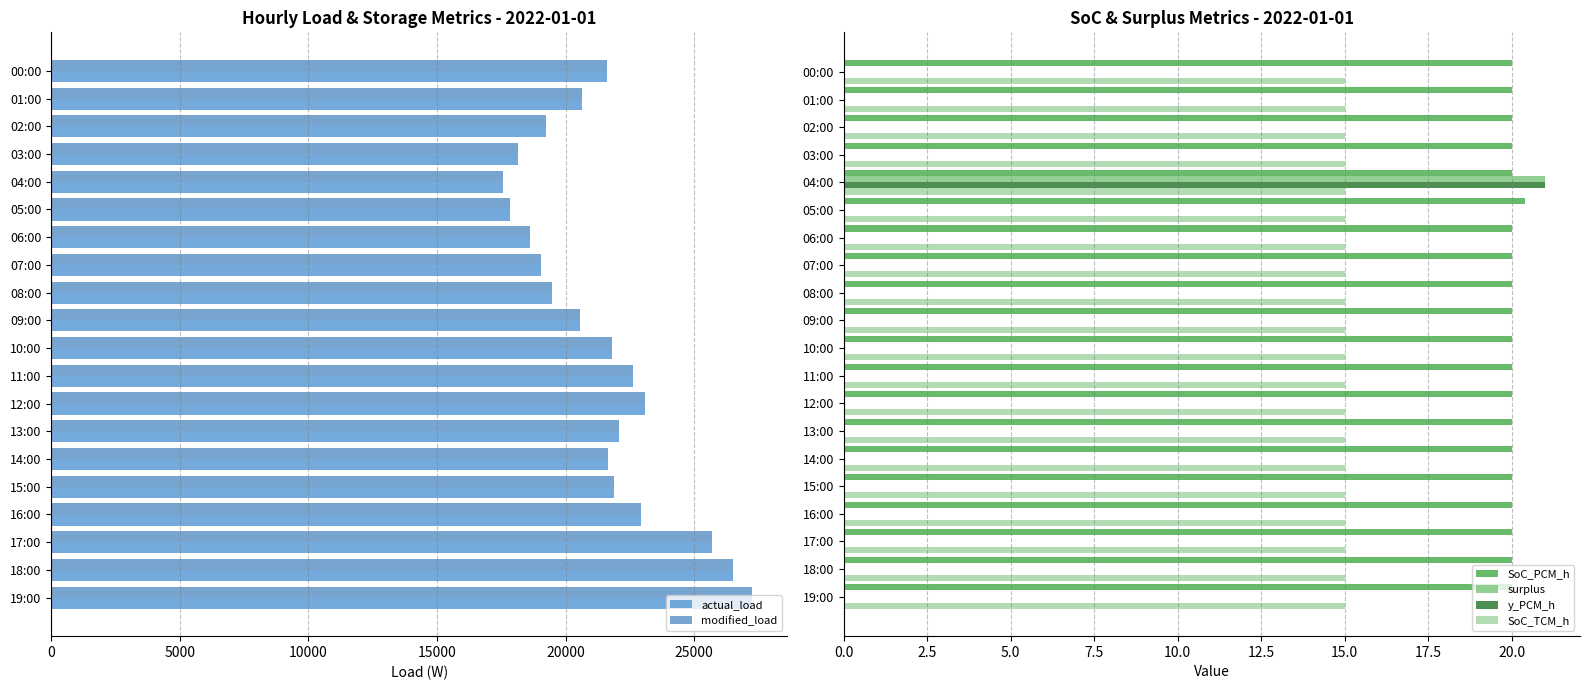

True or false: surplus has a value of 0.0 at 01:00.

True